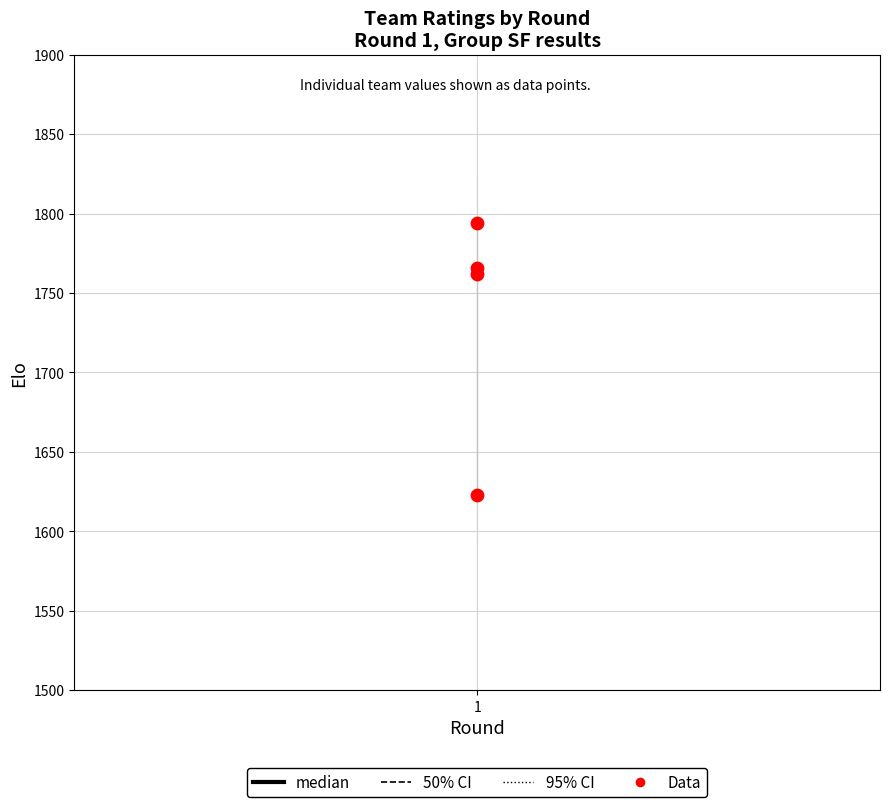

What is the range of Y values (max minus min)?

171